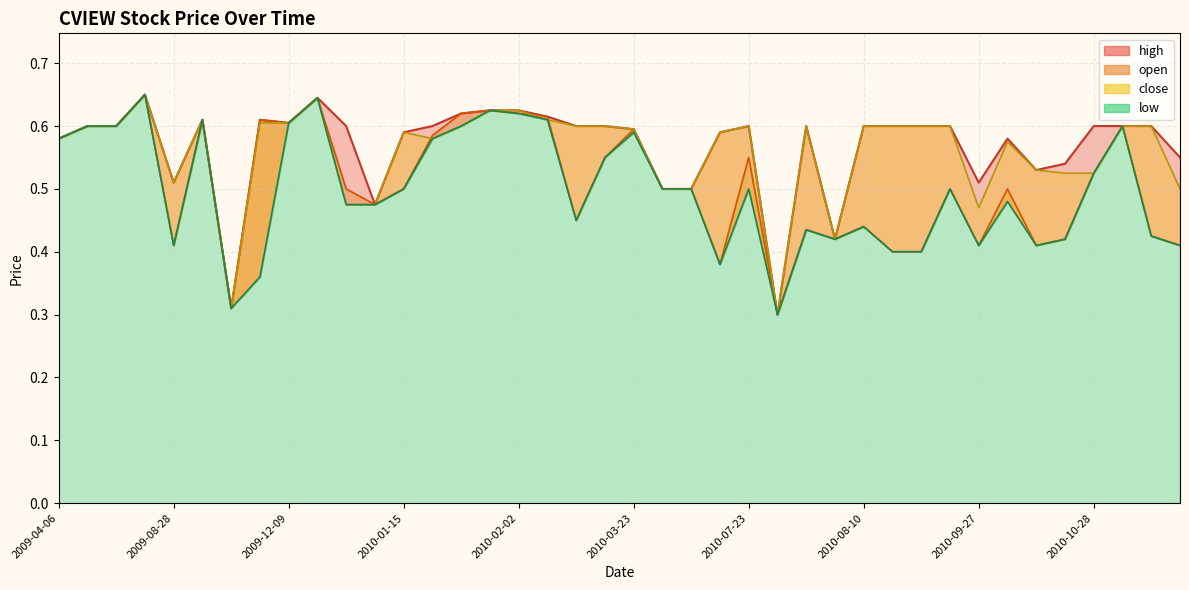

What is the approximate value of open at 2009-04-06?

0.6